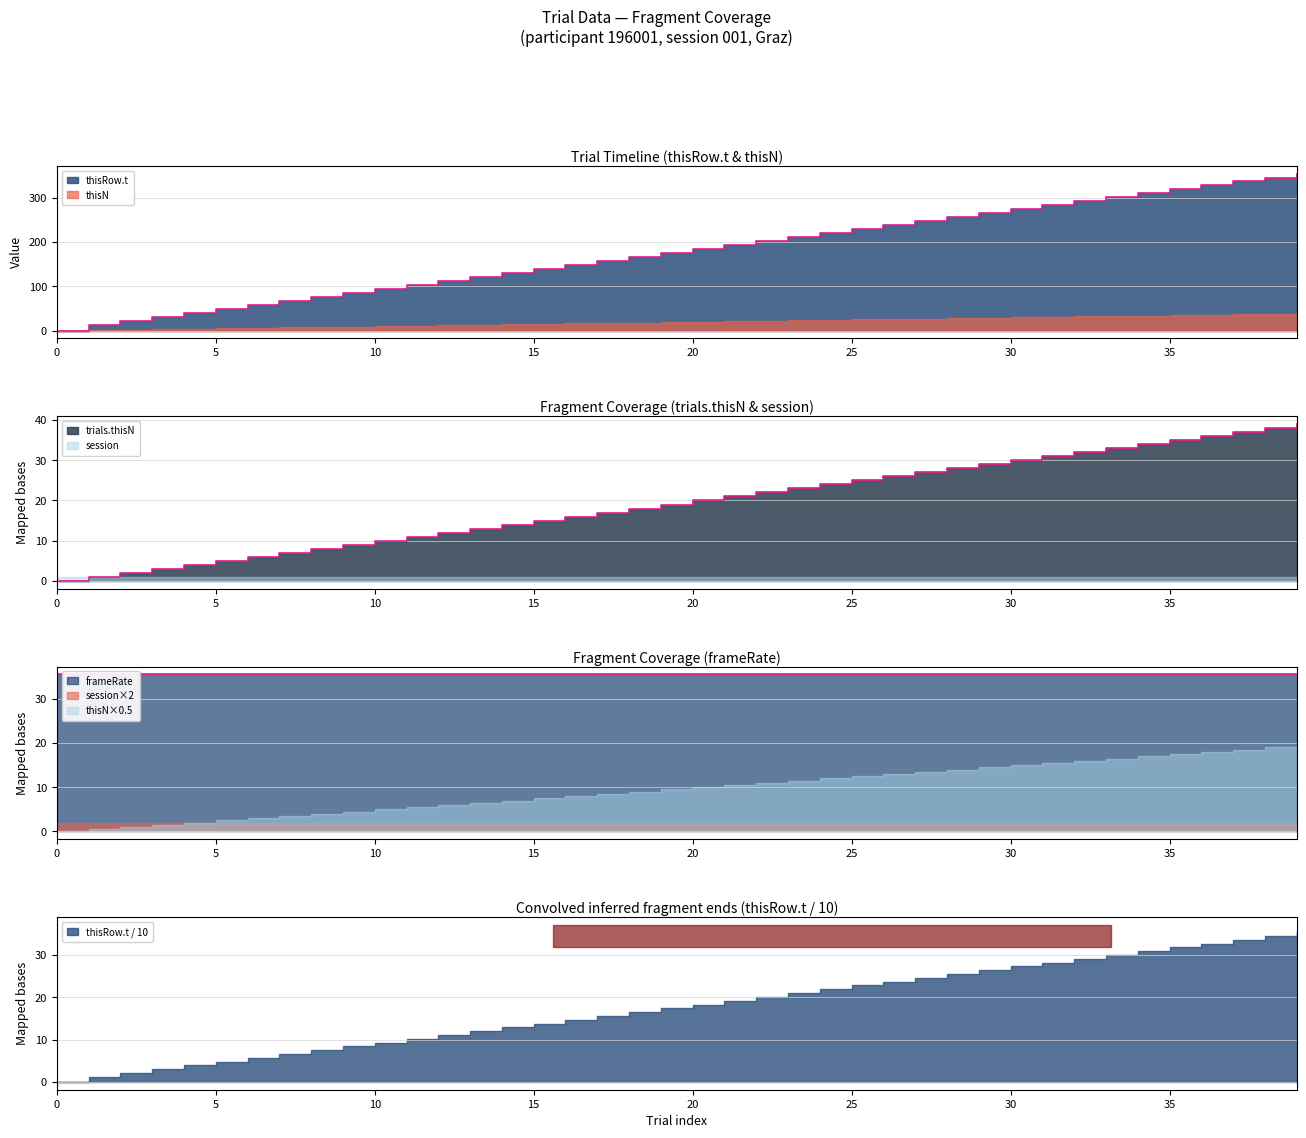

What is the difference between the maximum and minimum values in the thisRow.t series?

353.9